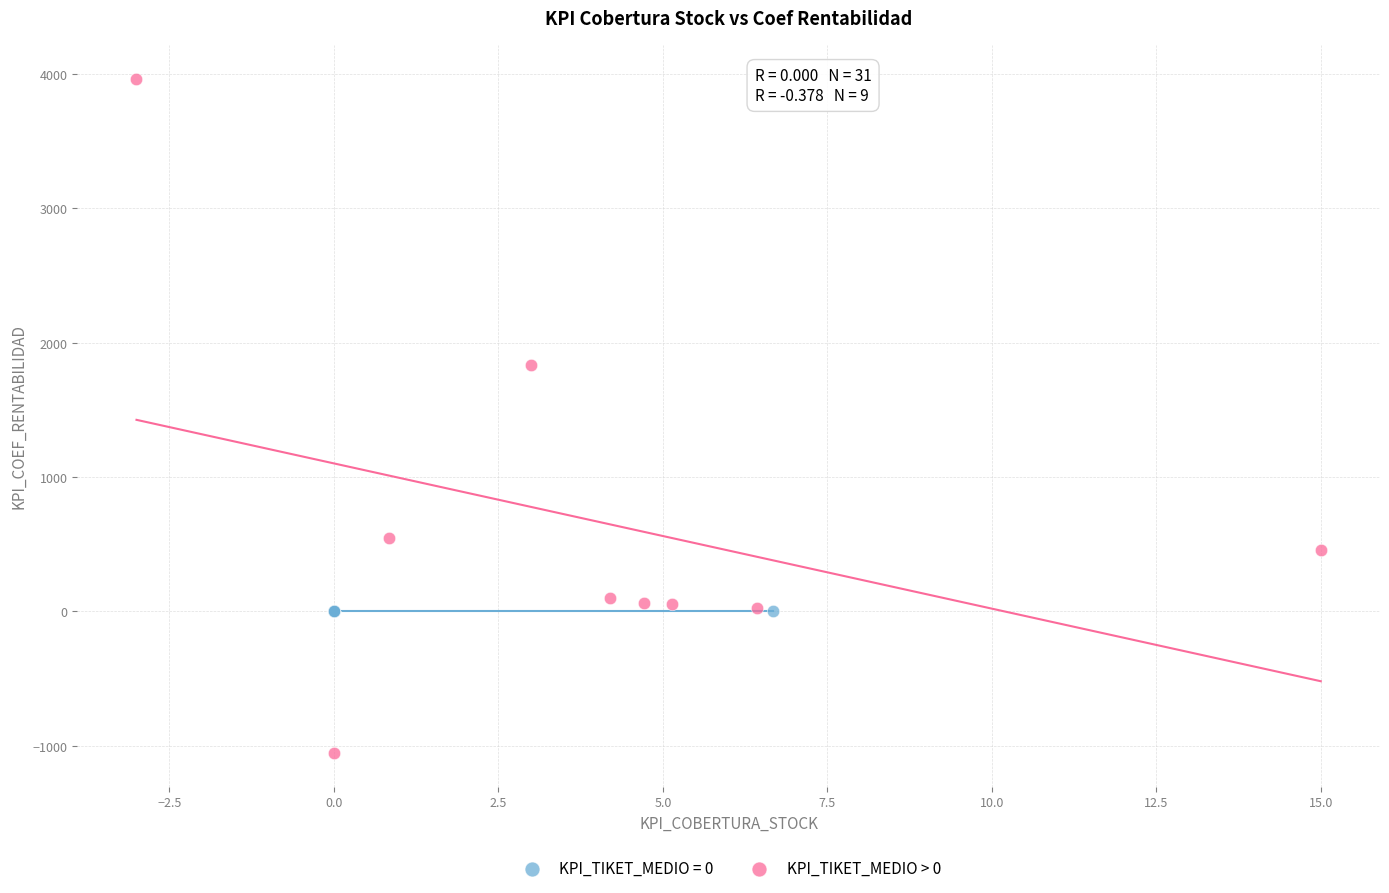

Which series reaches the maximum Y coordinate?

KPI_TIKET_MEDIO > 0